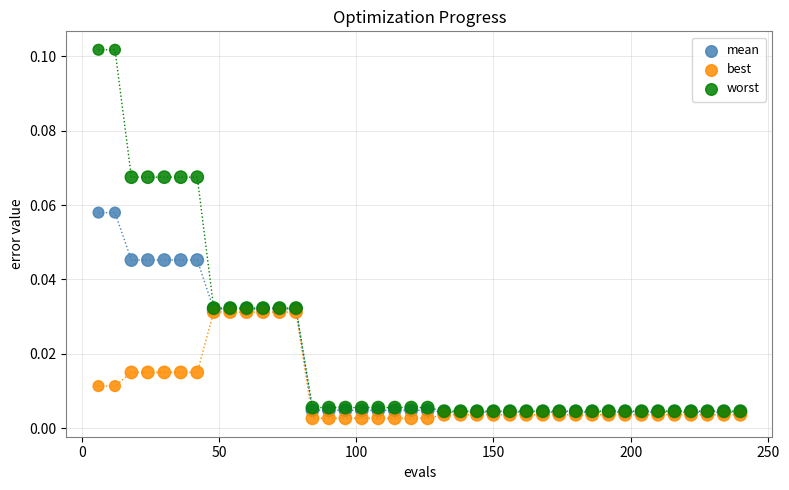

Which series reaches the maximum Y coordinate?

worst